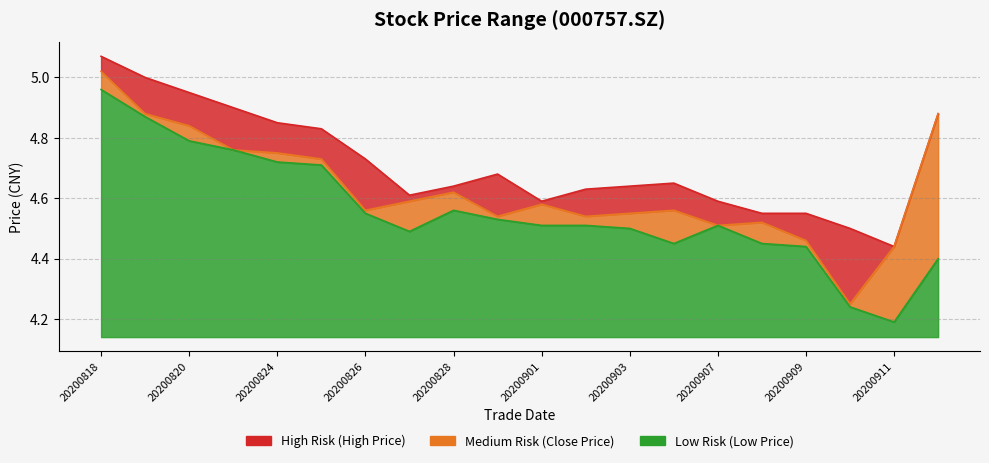

True or false: high and close intersect in this chart.

False